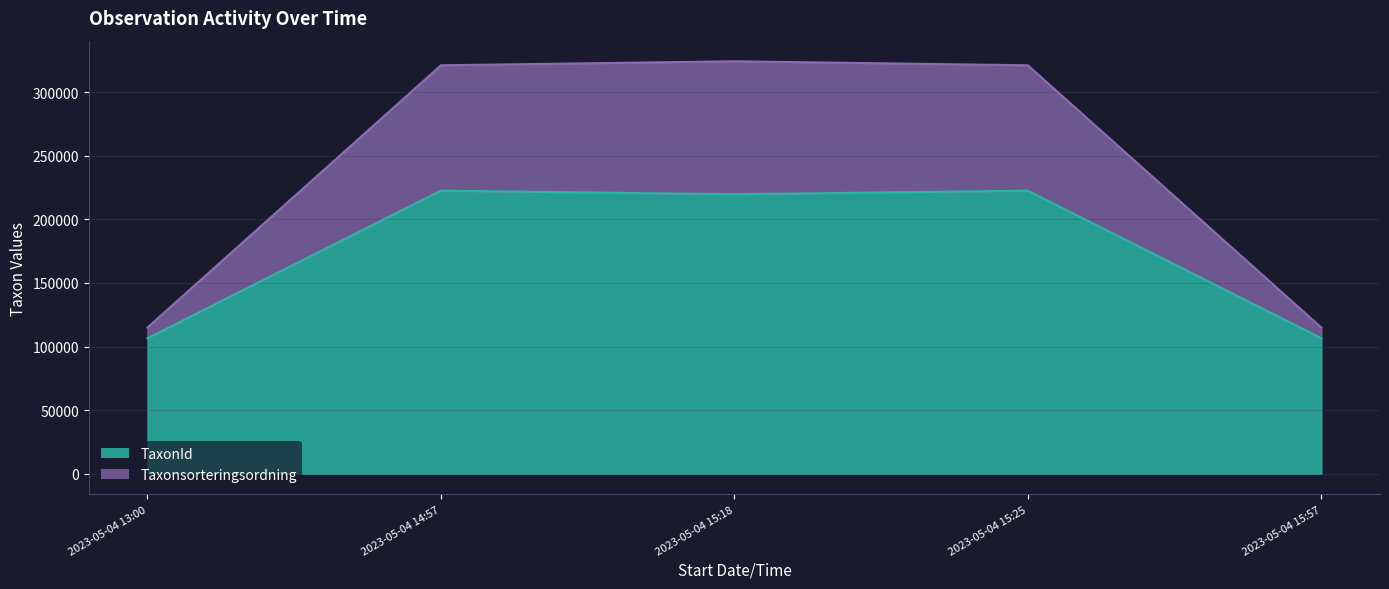

What is the approximate value of TaxonId at 2023-05-04 15:25, to the nearest 100?

222500